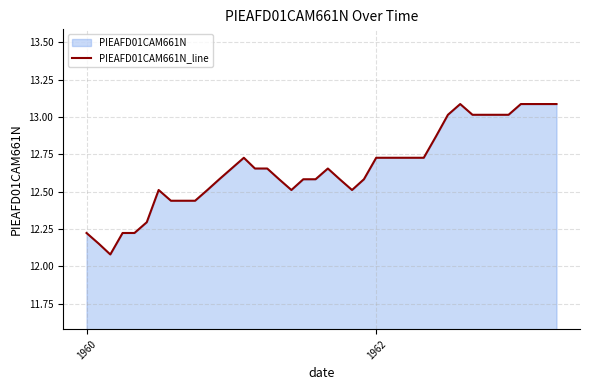

What is the difference between the maximum and minimum values?

1.0